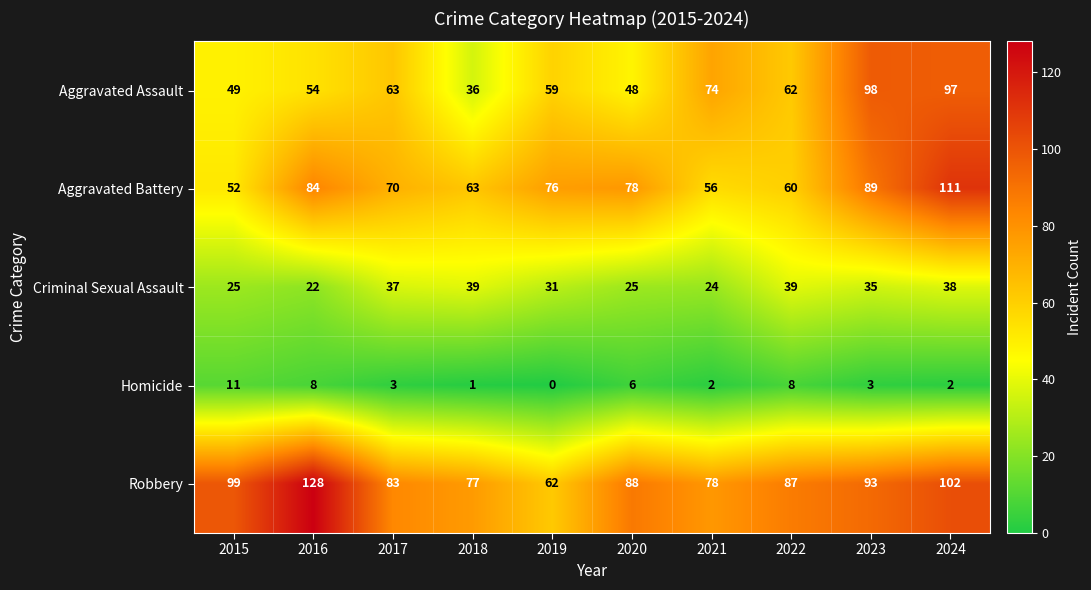

Which series has the widest spread of values?

Robbery